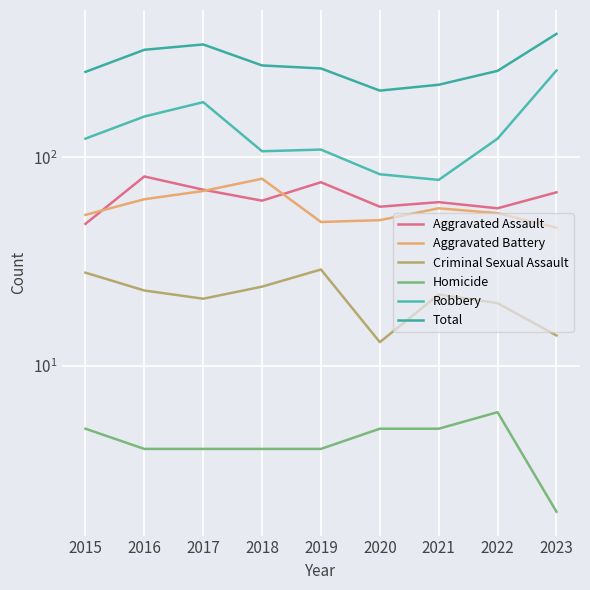

True or false: Aggravated Assault and Criminal Sexual Assault cross at least once.

False